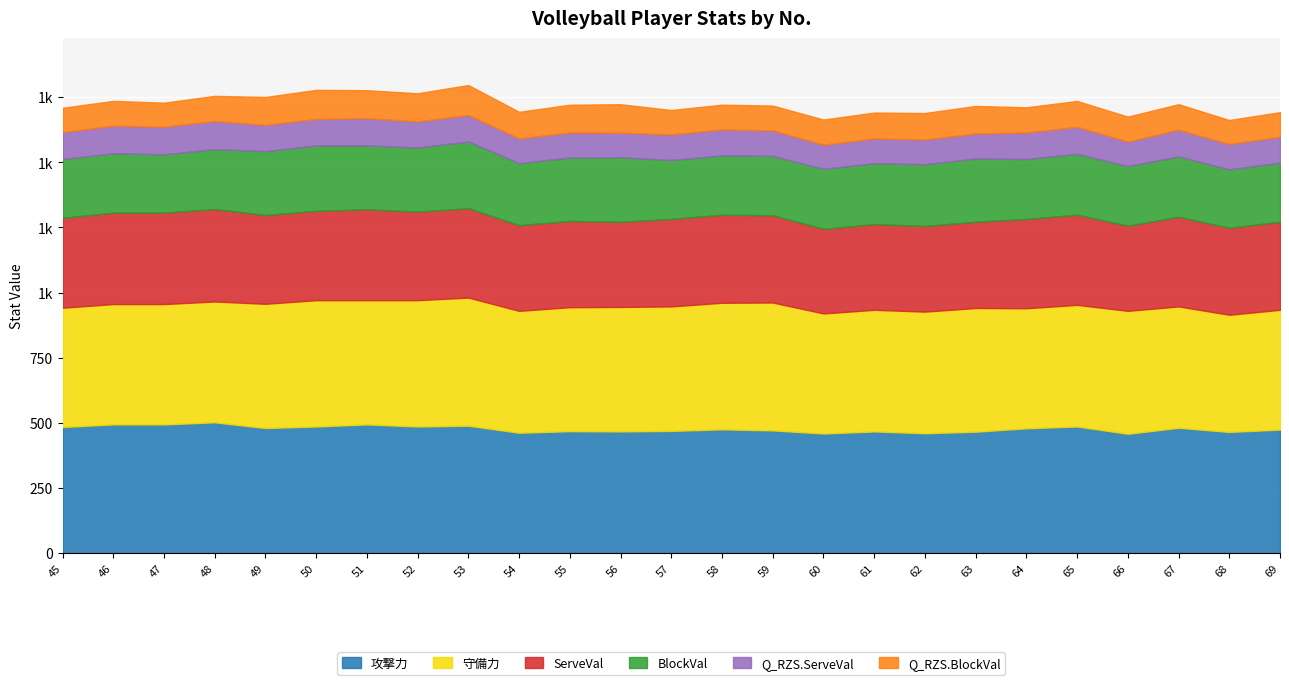

What is the sum of the Q_RZS.ServeVal values at 62 and 47?

201.0